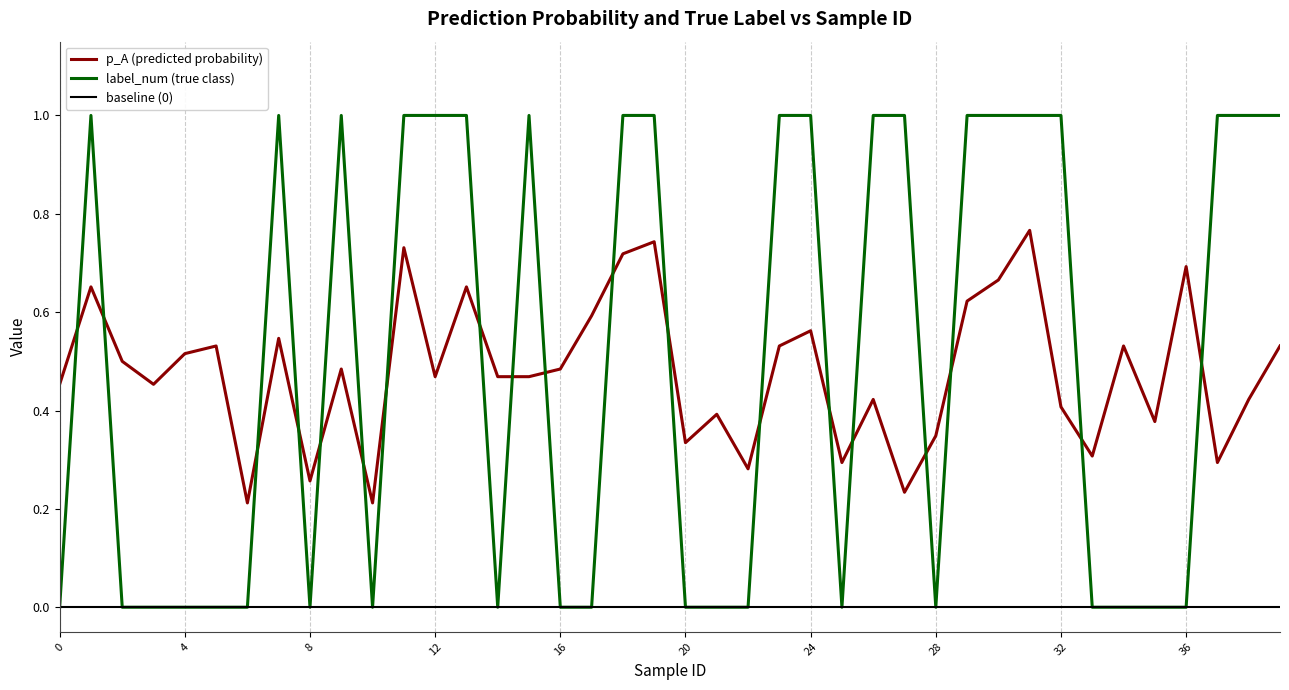

Which series ends up on top after the final intersection of label_num and p_A?

label_num